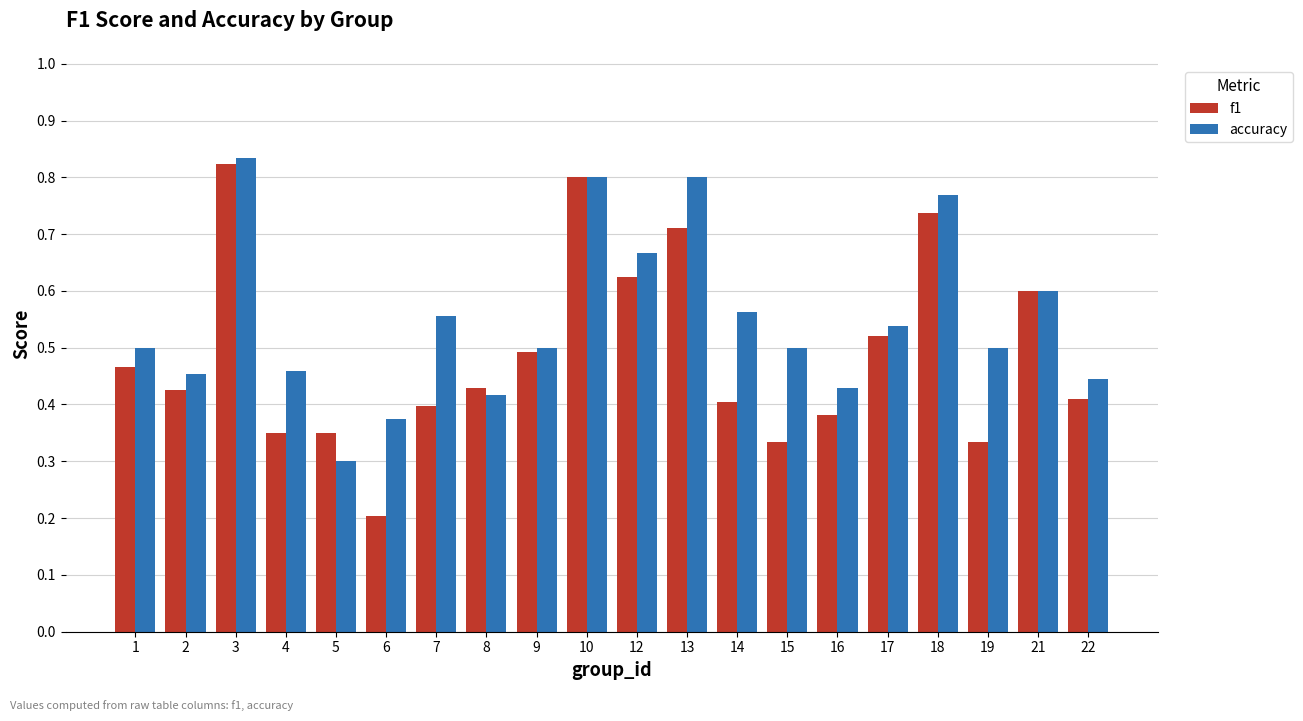

Which series has the widest spread of values?

f1